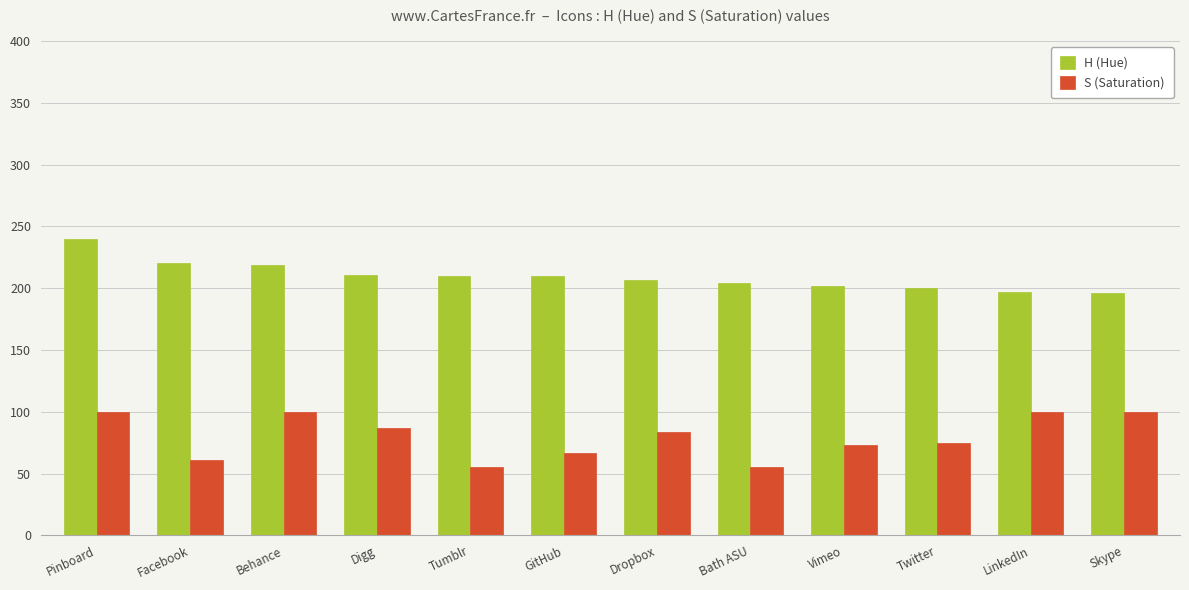

How many data points does each series have?

12